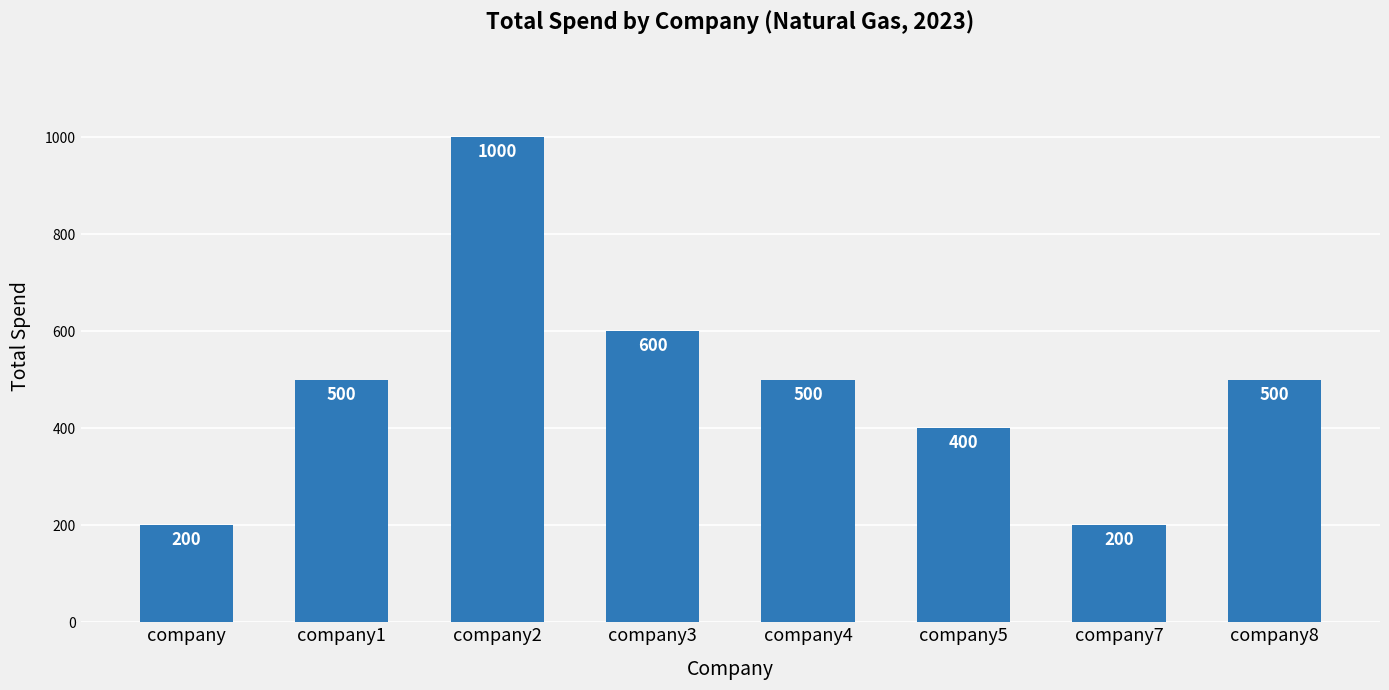

What is the sum of the values at company2 and company4?

1500